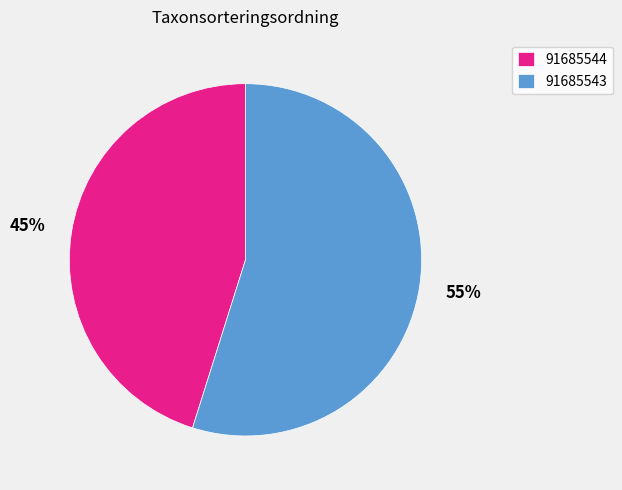

Is it true that 91685543 is 55% of the pie?

True